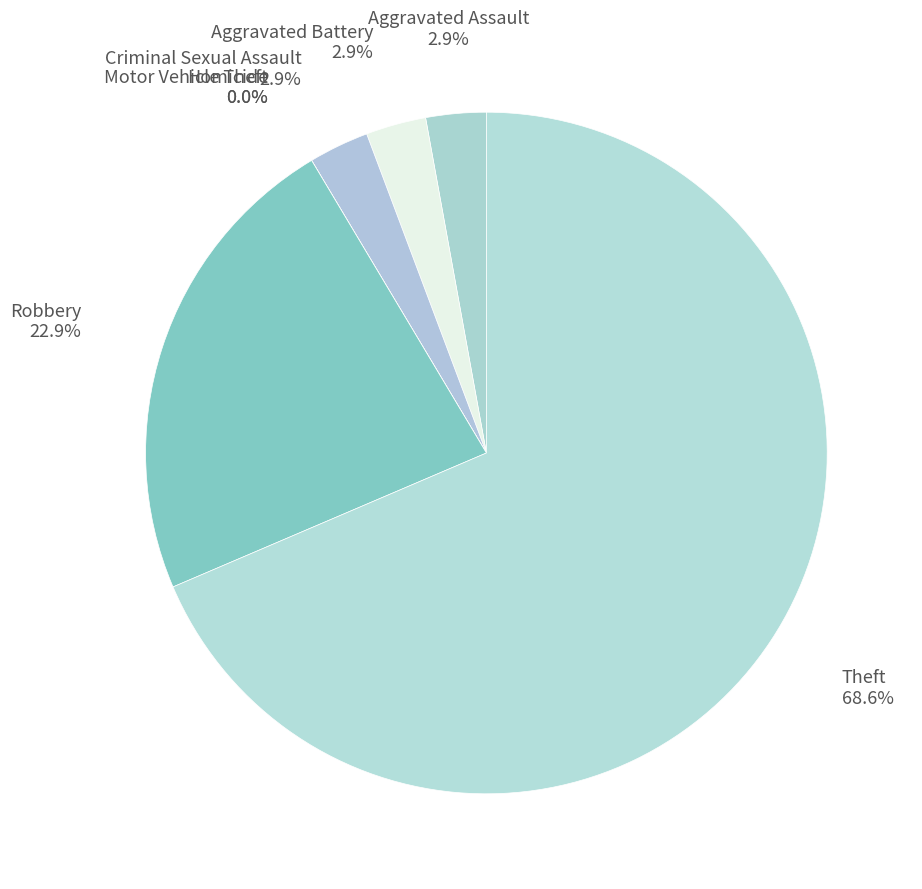

What is the total percentage of Aggravated Battery and Theft?

71.4%